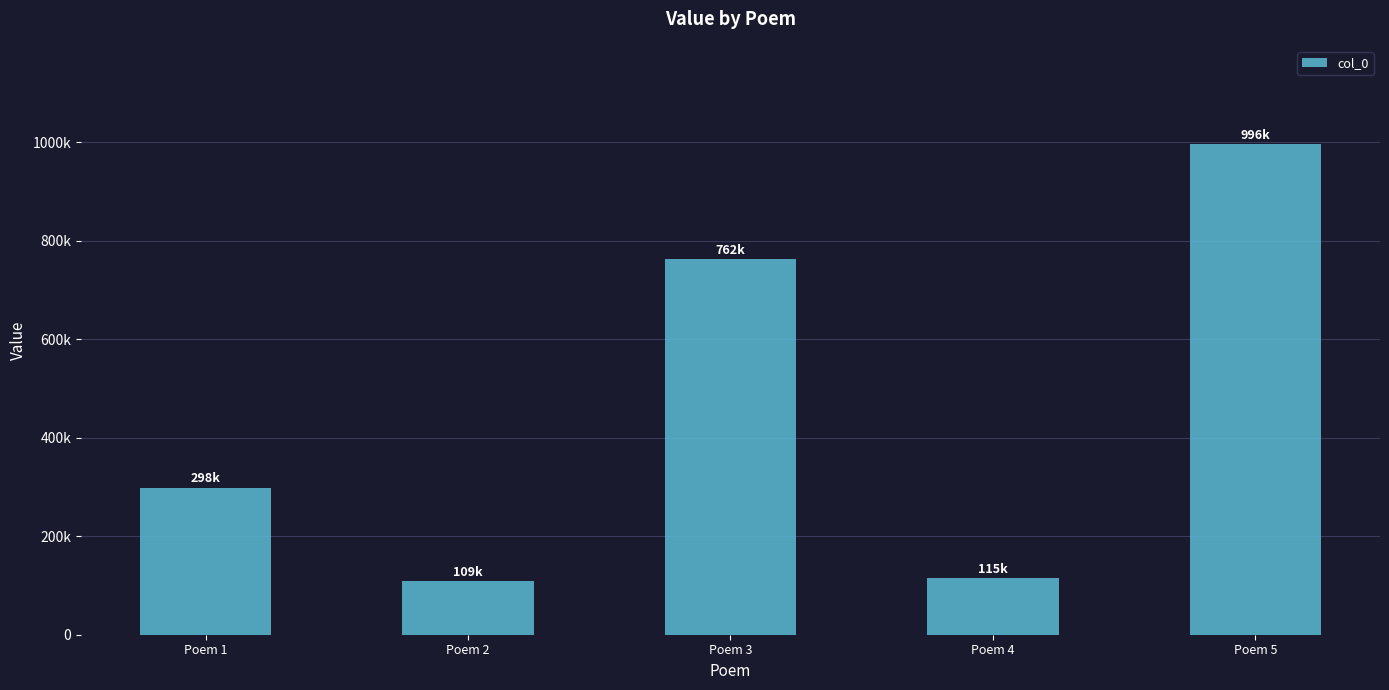

What is the change in value from Poem 2 to Poem 4?

+6052